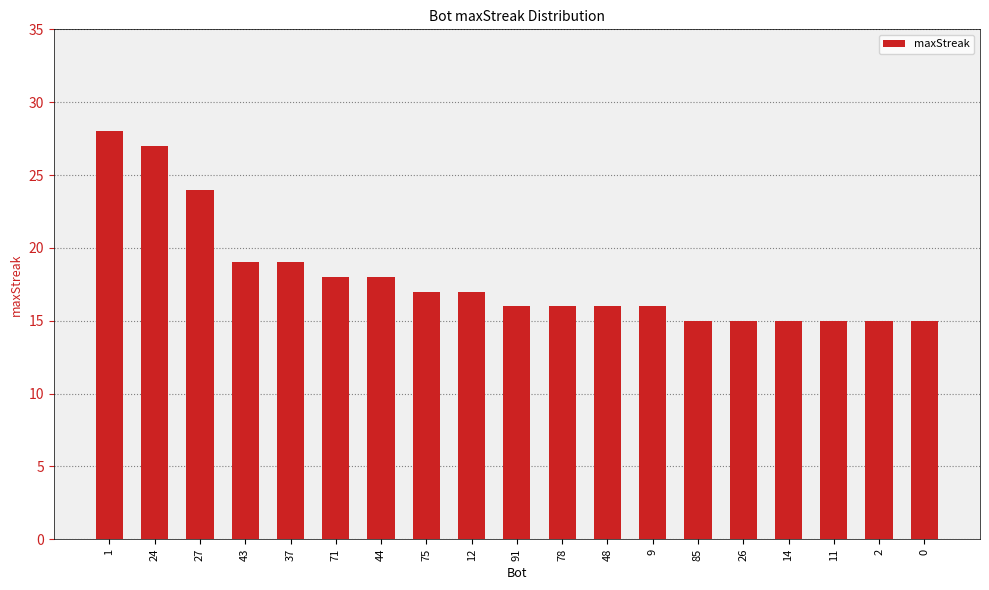

Is it true that the value at 1 is 11?

False